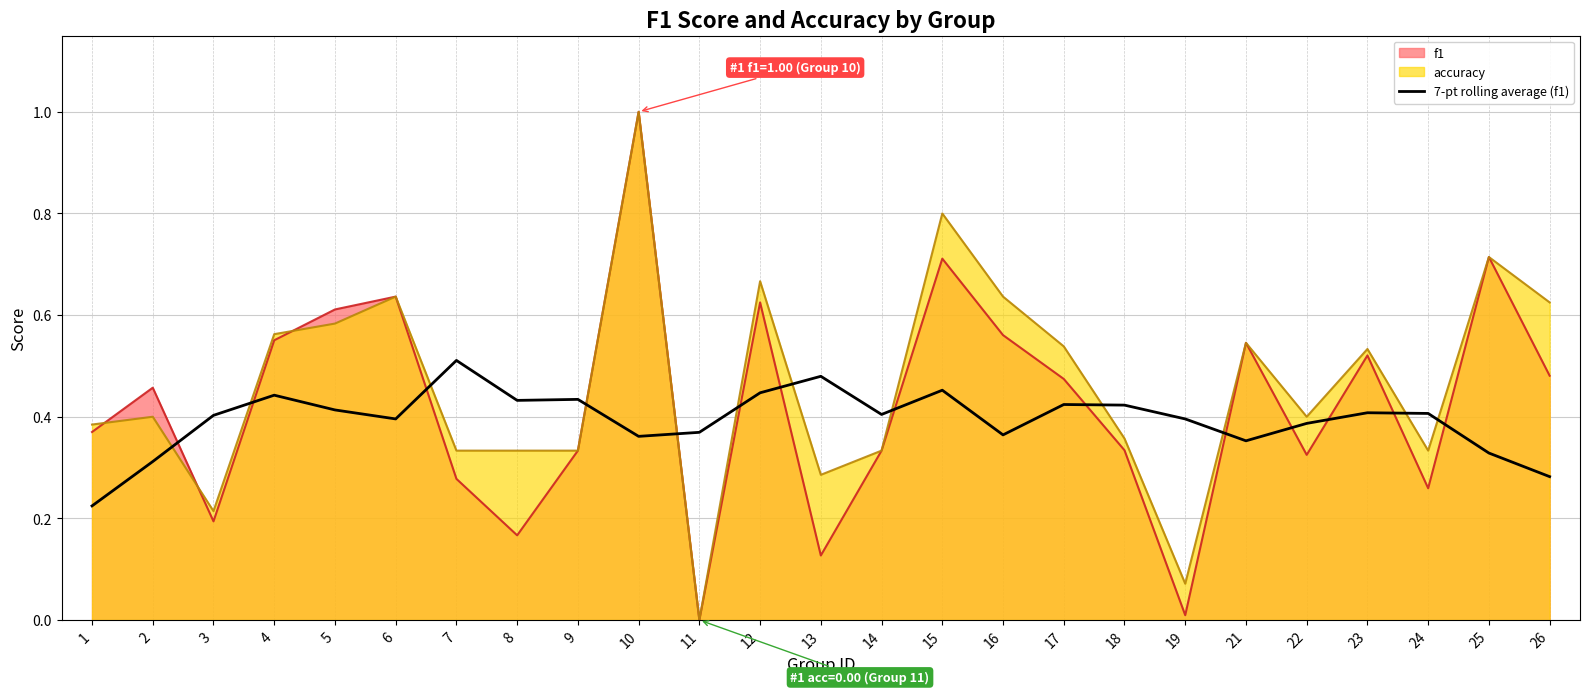

Reading left to right, list all the values displayed in this chart.

1=0.2	2=0.3	3=0.4	4=0.4	5=0.4	6=0.4	7=0.5	8=0.4	9=0.4	10=0.4	11=0.4	12=0.4	13=0.5	14=0.4	15=0.5	16=0.4	17=0.4	18=0.4	19=0.4	21=0.4	22=0.4	23=0.4	24=0.4	25=0.3	26=0.3